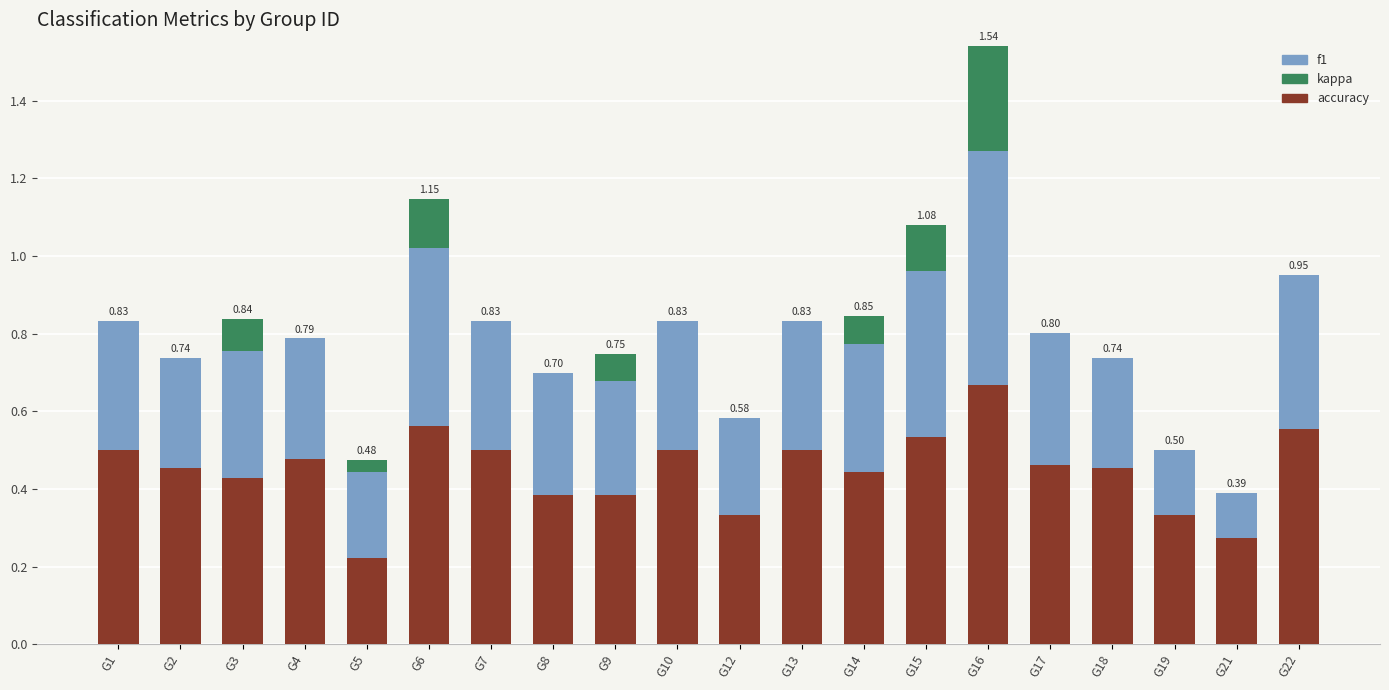

At which category is the sum across all series the highest?

G16